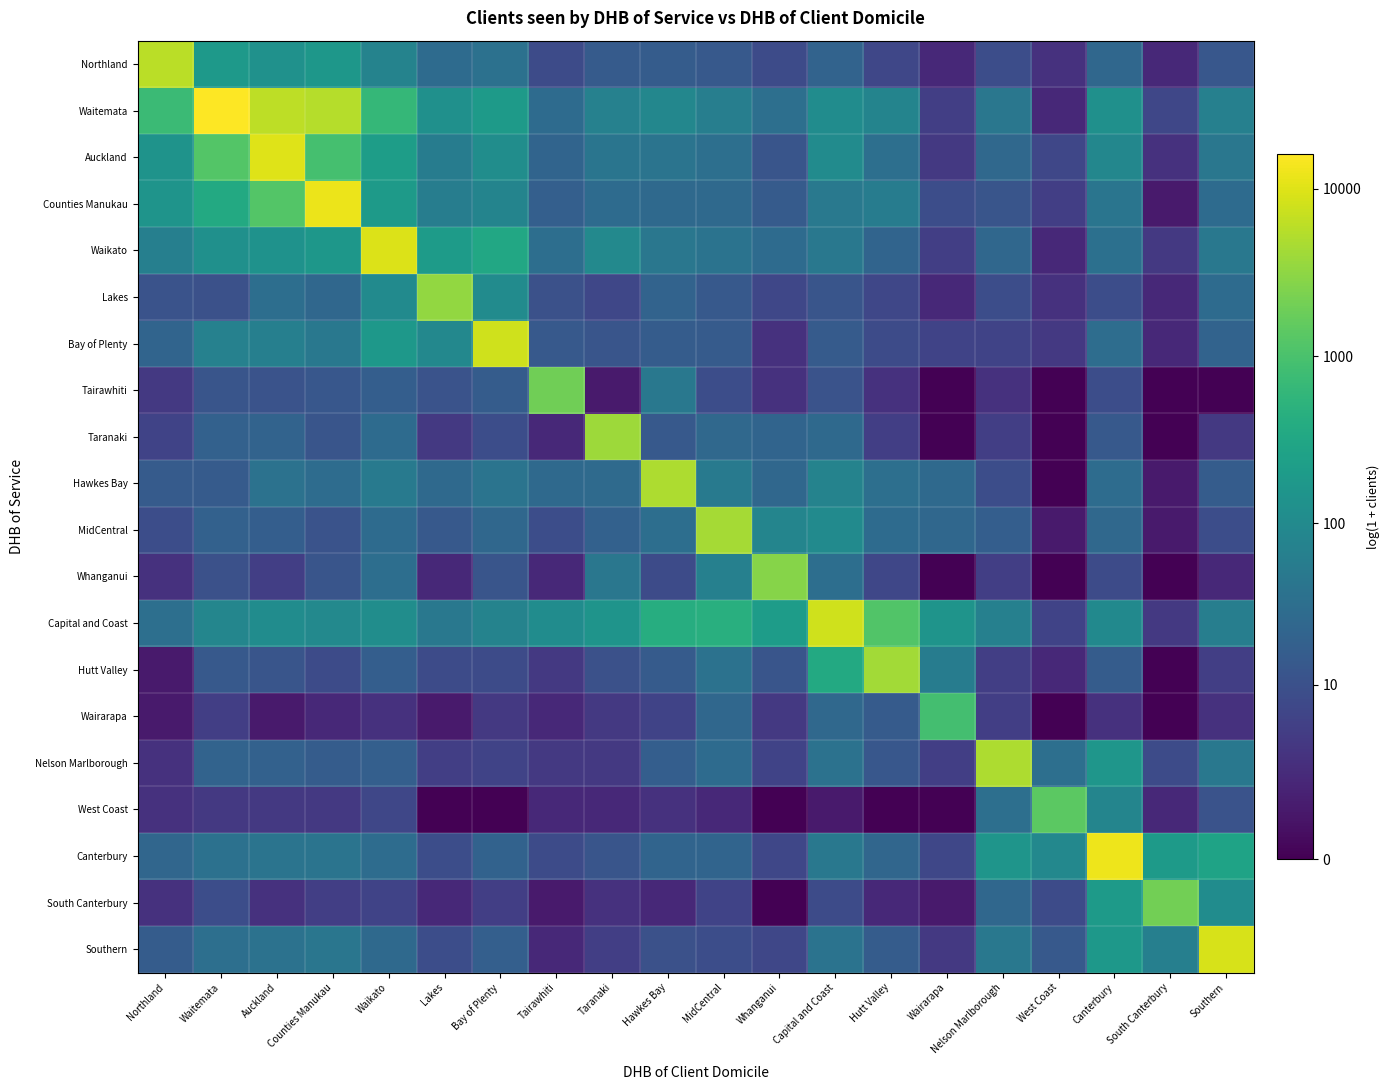

List the series in order of their peak value, lowest first.

Wairarapa, West Coast, Tairawhiti, South Canterbury, Whanganui, Lakes, Taranaki, Hutt Valley, MidCentral, Nelson Marlborough, Hawkes Bay, Northland, Capital and Coast, Bay of Plenty, Southern, Waikato, Auckland, Counties Manukau, Canterbury, Waitemata